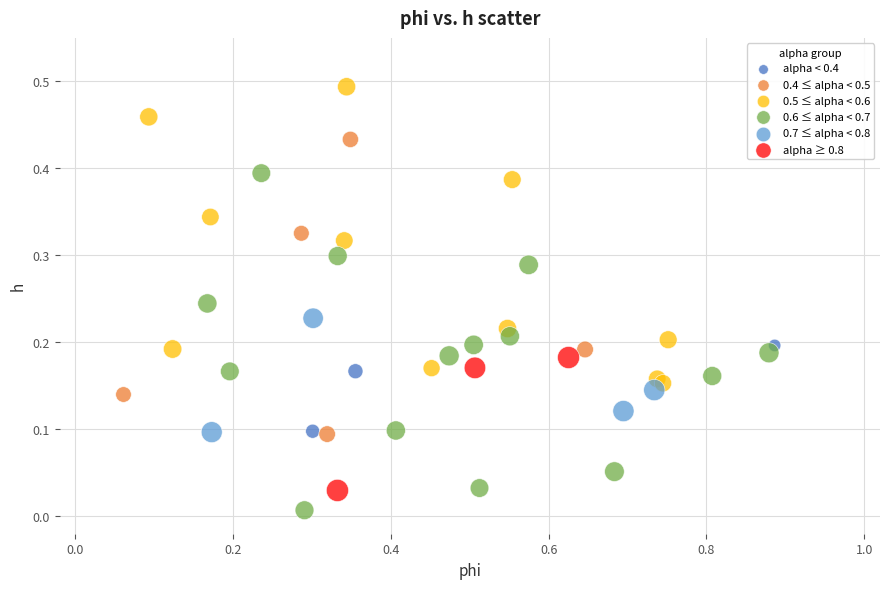

Which series has the widest spread of Y values?

0.6 ≤ alpha < 0.7